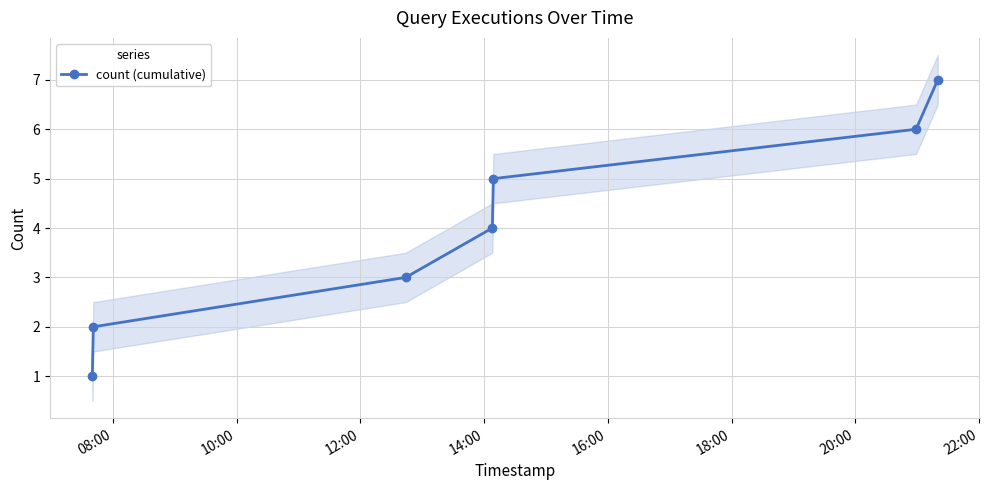

What is the greatest value displayed?

7